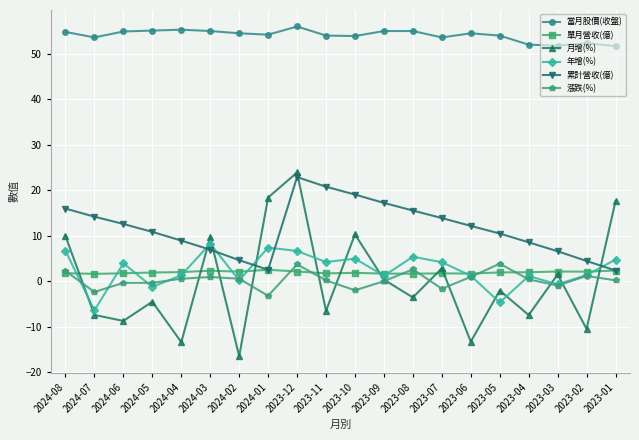

What is the lowest value of the 漲跌(%) series?

-3.2